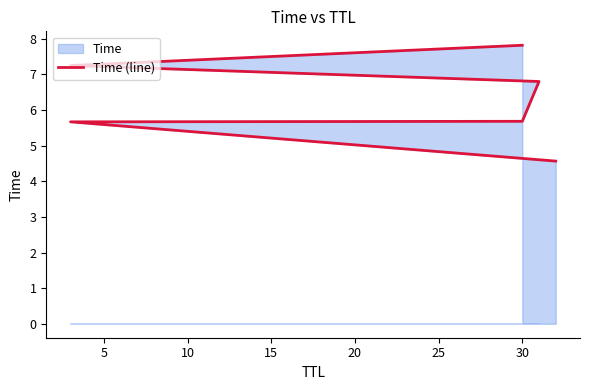

Which has a higher value, 0 or 10?

10